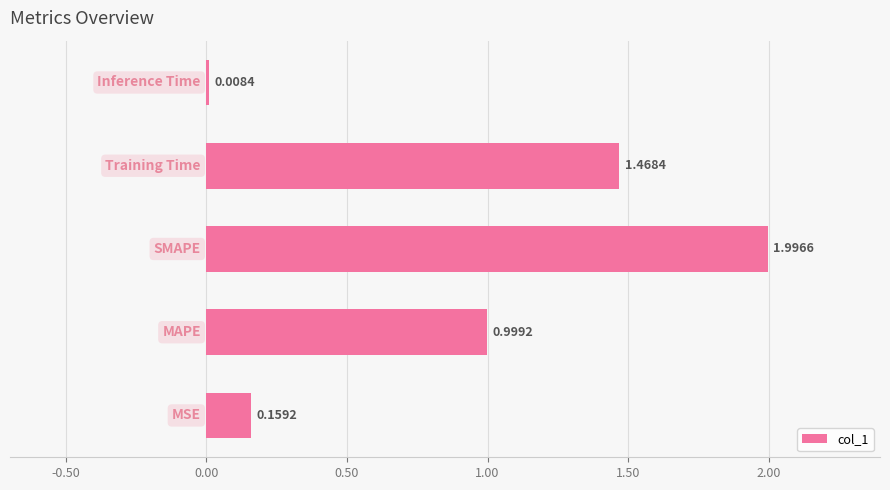

What is the sum of all values?

4.6